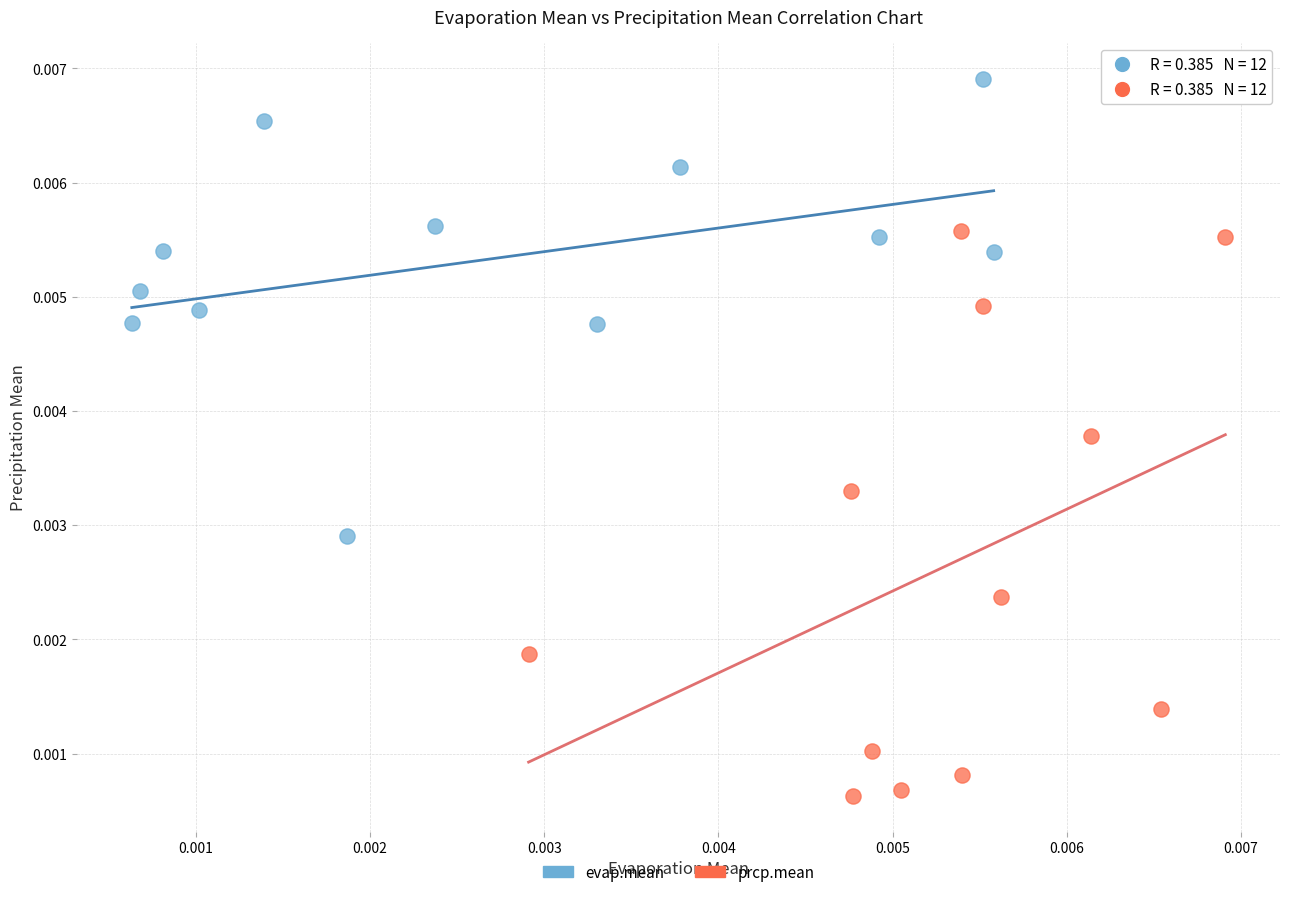

Which series has the largest Y range (max minus min)?

prcp.mean